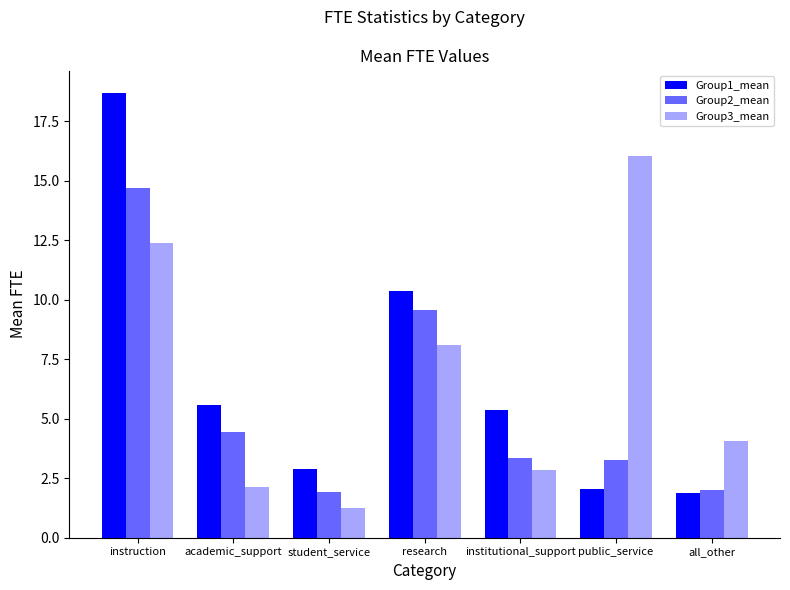

How many data points in Group3_mean are above 4?

4